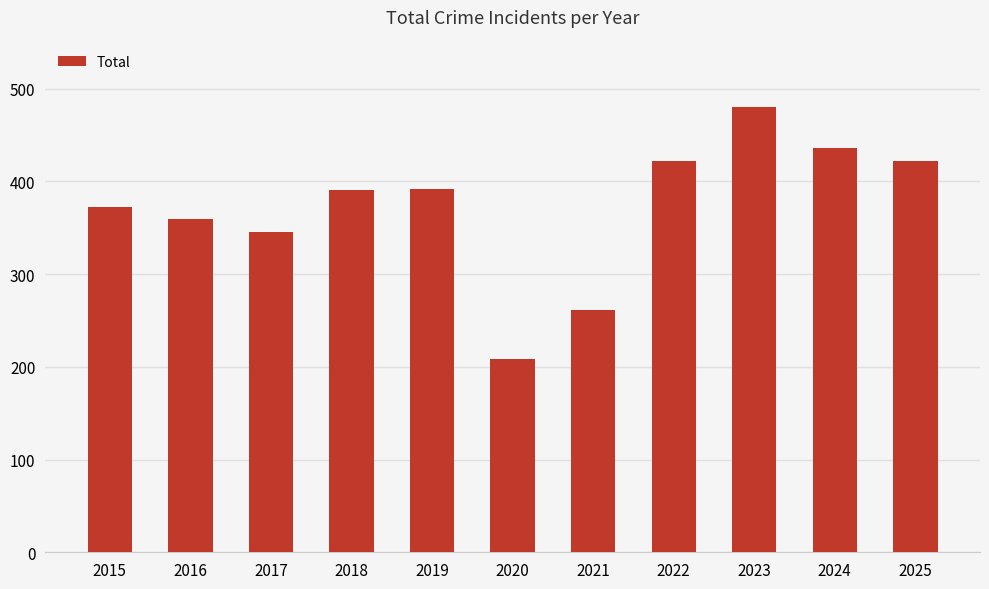

The value at 2016 is 567. True or false?

False